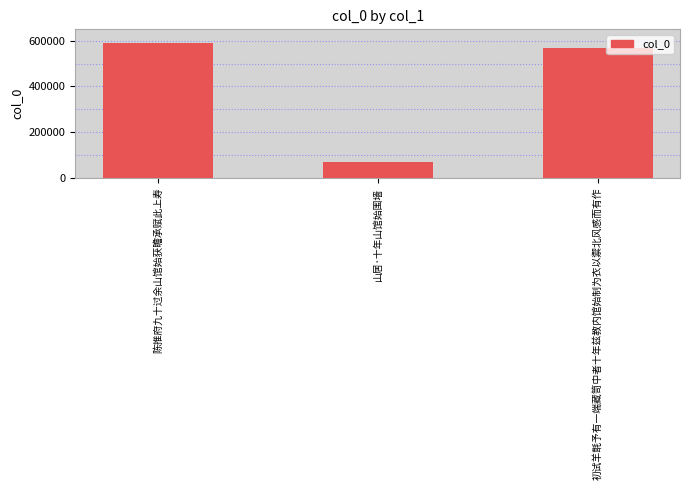

List the labels in order of value, largest first.

陈推府九十过余山馆始获瞻承赋此上寿, 初试羊㲨予有一端藏笥中者十年兹教内馆始制为衣以禦北风感而有作, 山居·十年山馆始围墙